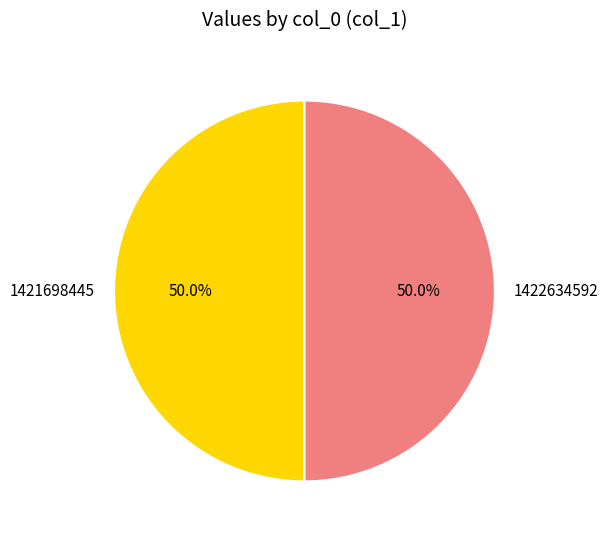

Combined, do 1422634592 and 1421698445 account for over 50%?

Yes